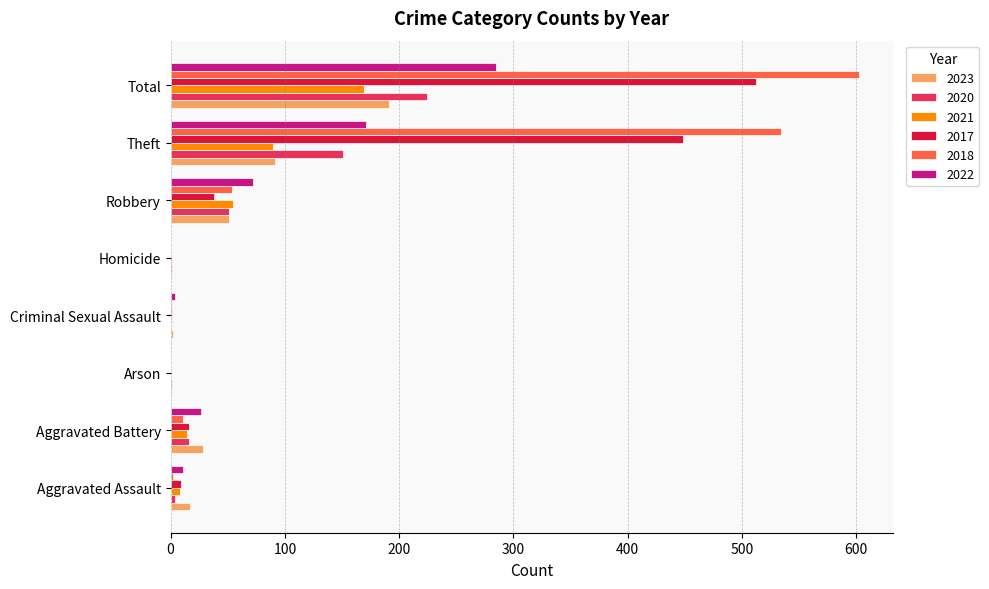

At which category is the sum across all series the highest?

Total